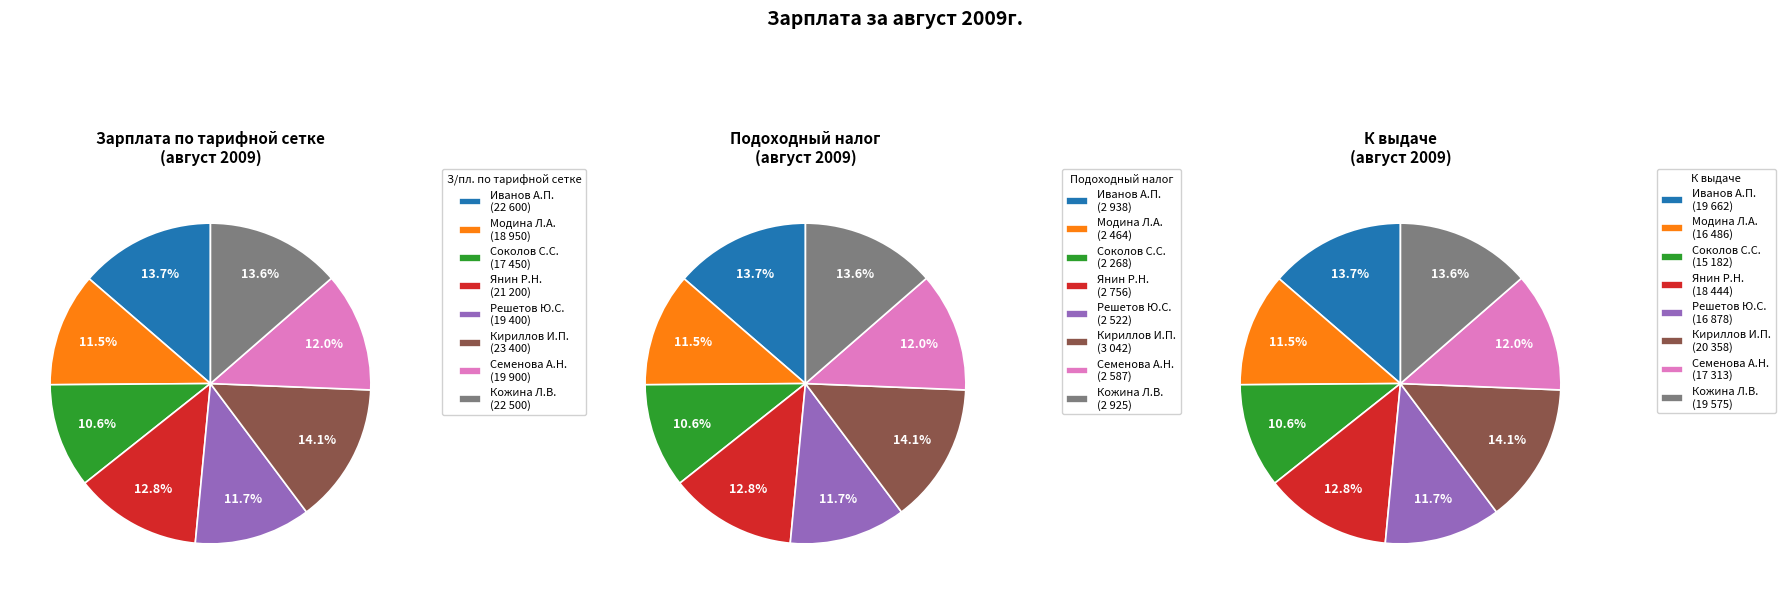

To the nearest percent, what percentage of the pie is Соколов Сергей Сергеевич?

11%